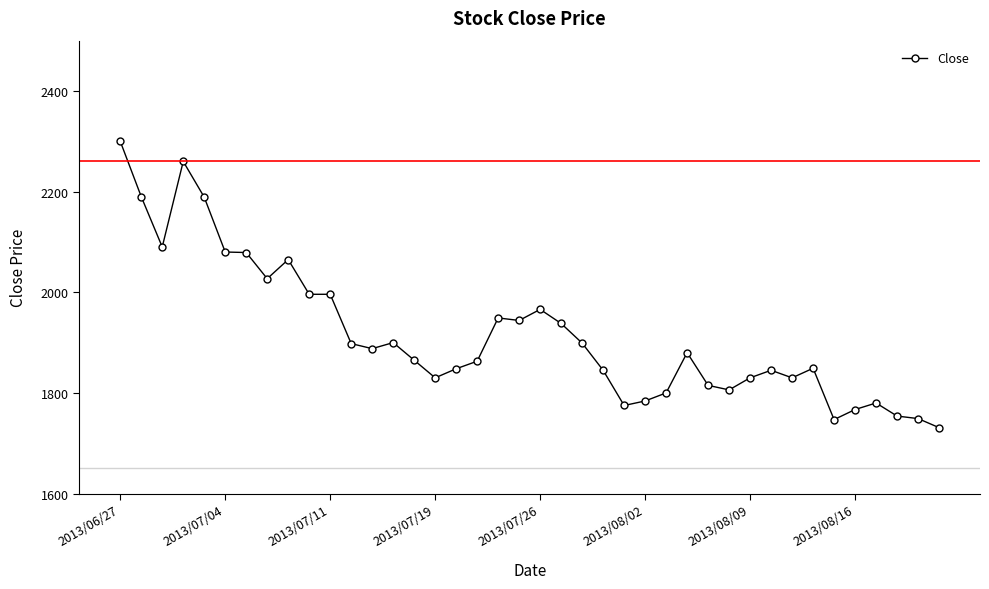

What is the sum of all values?

76647